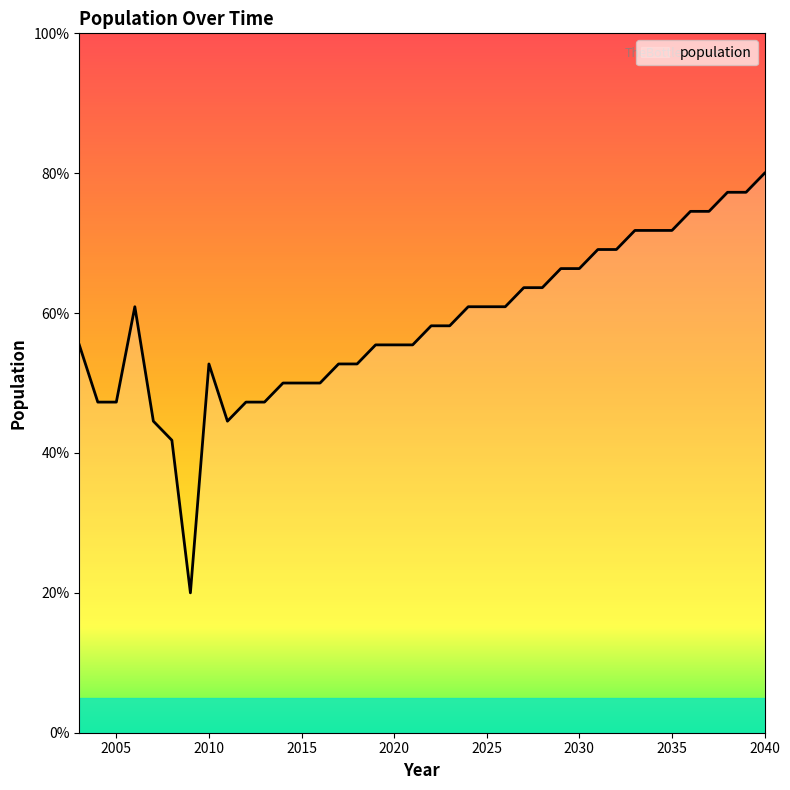

What is the difference between the maximum and minimum values?

60.0